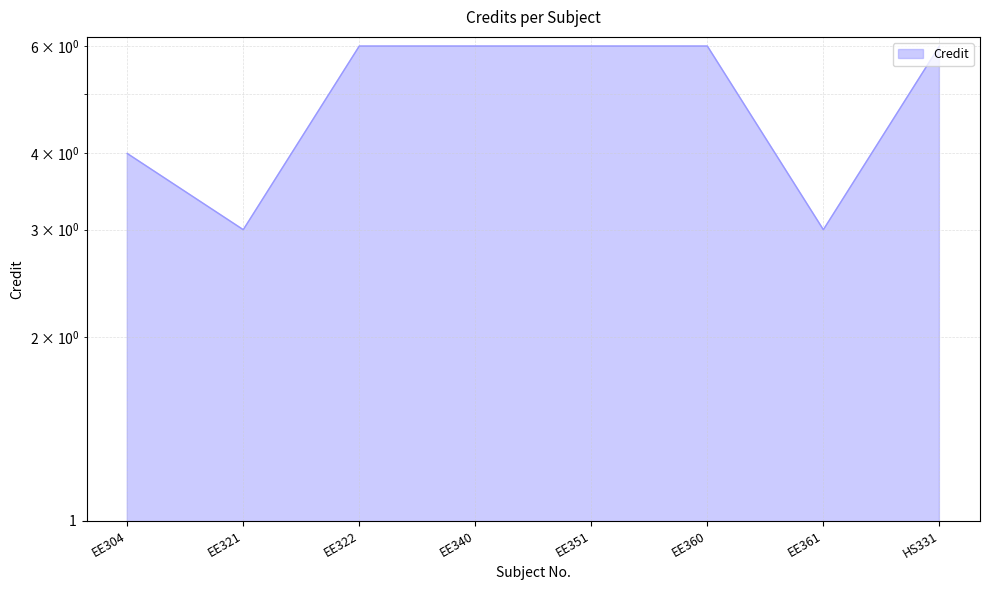

How many lines are shown in the chart?

1